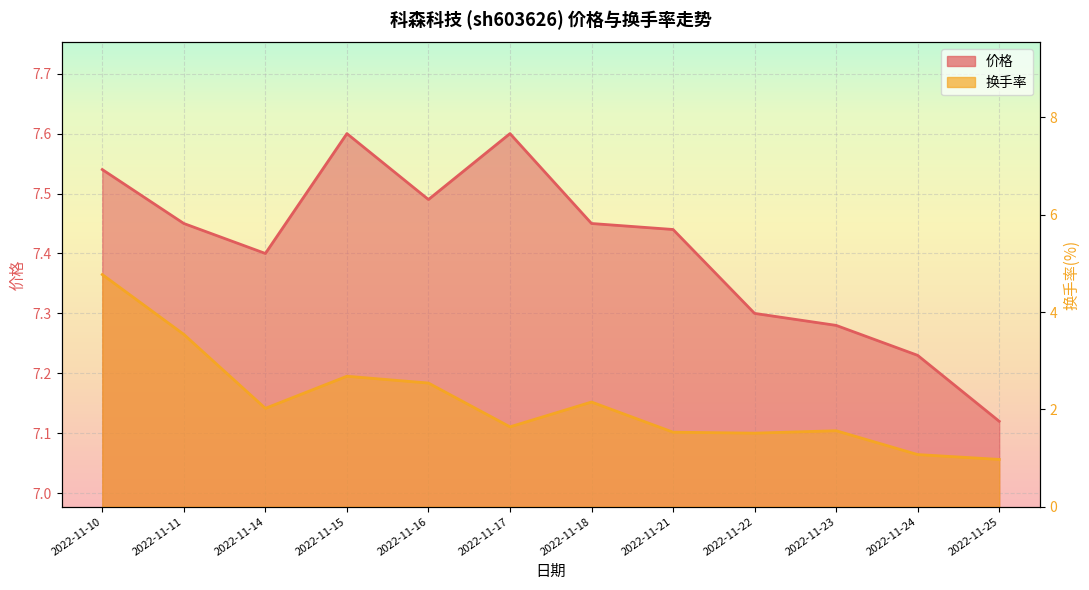

Does the chart display data point markers on the line(s)?

No